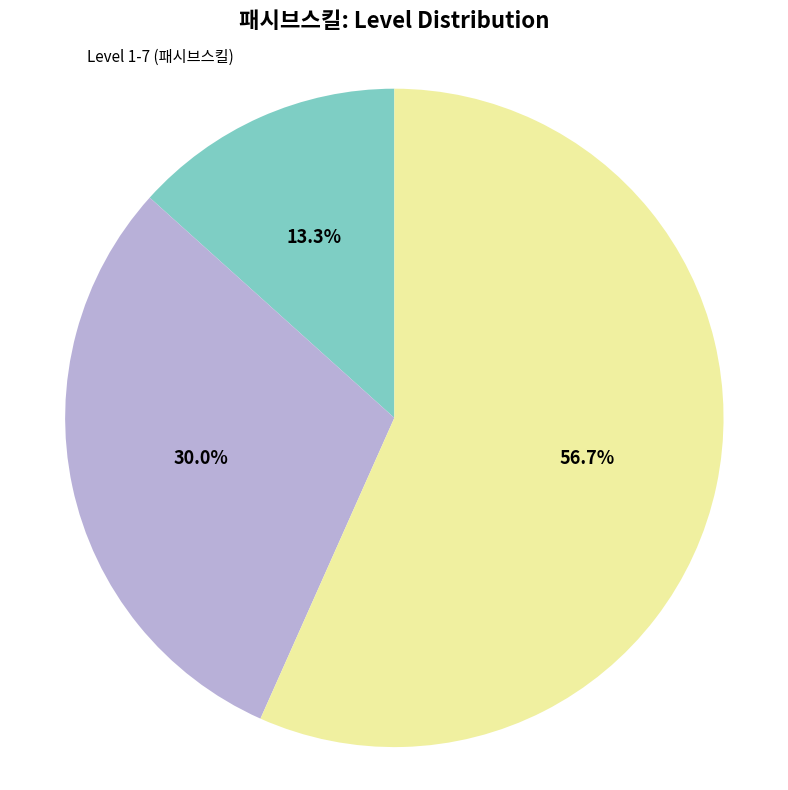

To the nearest percent, what is the difference between the largest and smallest slice percentages?

43%